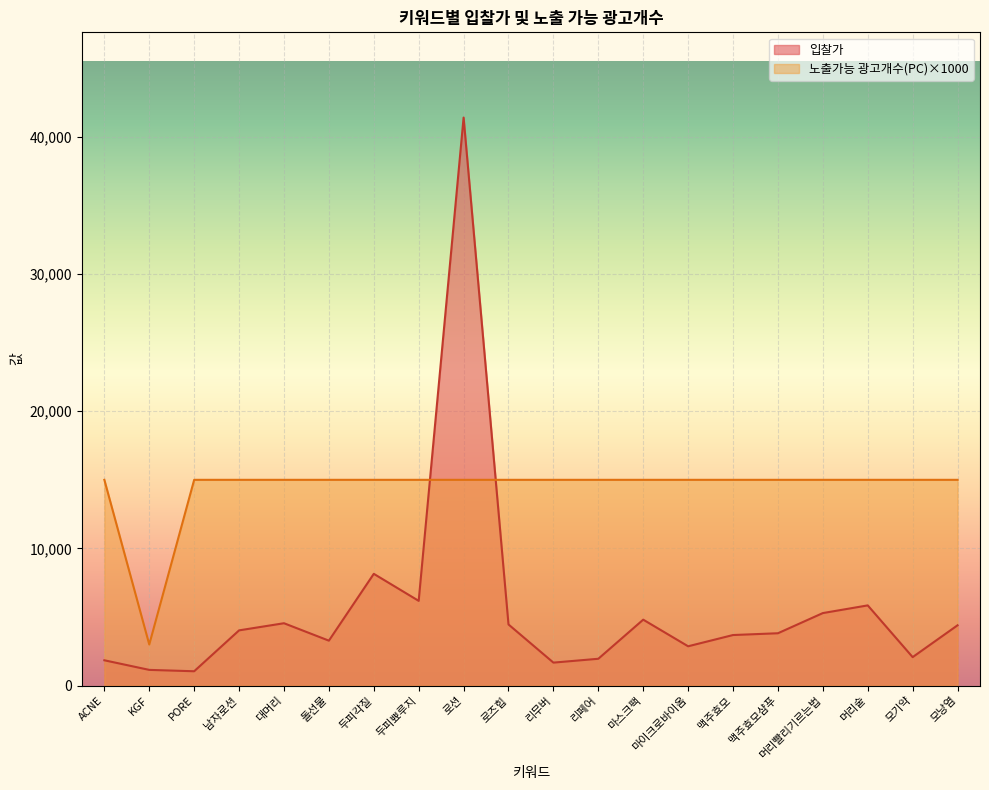

Where do 입찰가 and 노출가능 광고개수(PC) first cross each other?

두피뾰루지 and 로션